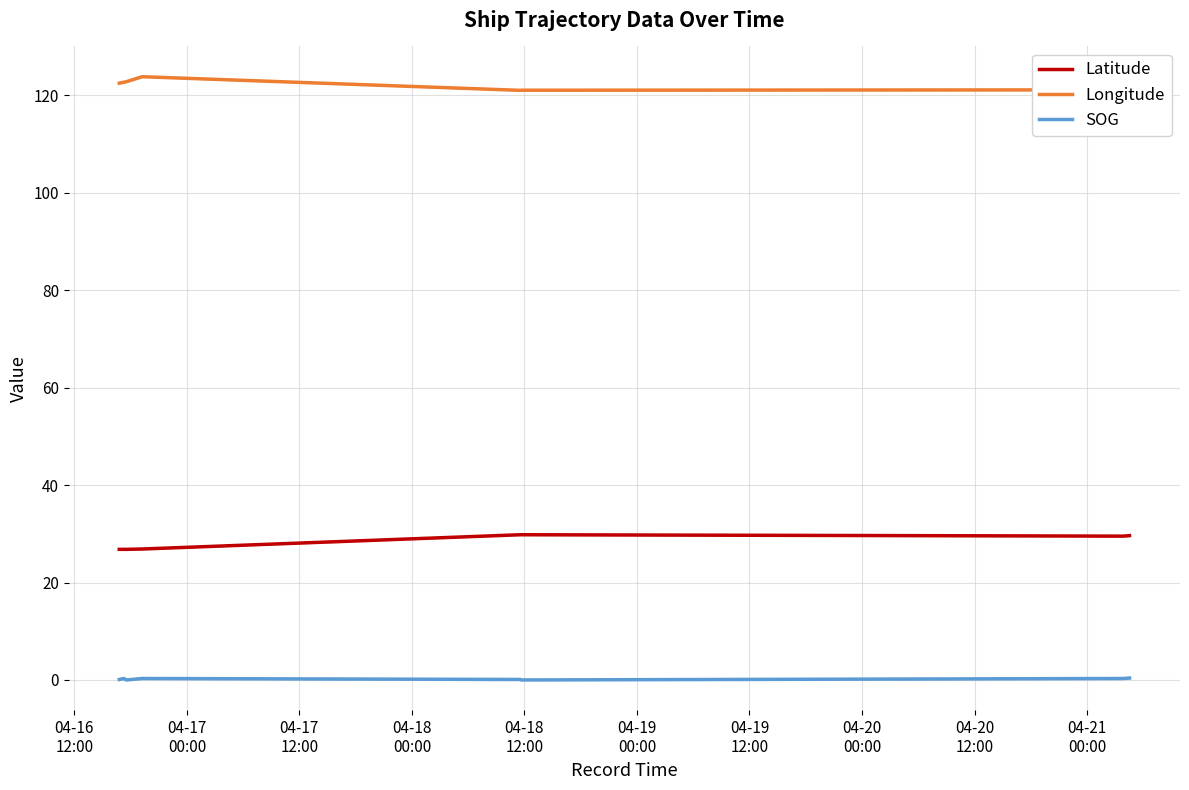

Rank the series by their average value, from highest to lowest.

Longitude, Latitude, SOG